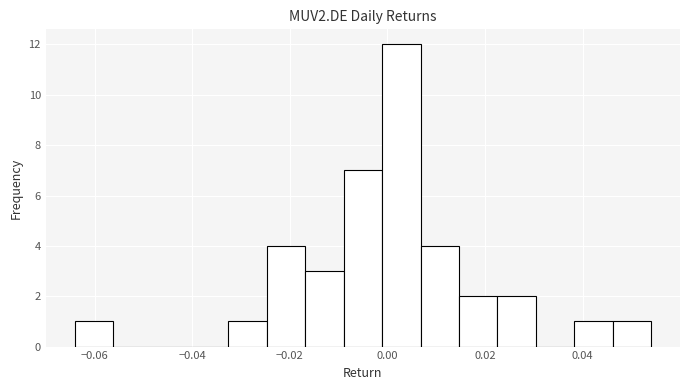

Around what value on the x-axis is the tallest bar? Give the approximate position of its centre, as read against the axis.

0.002